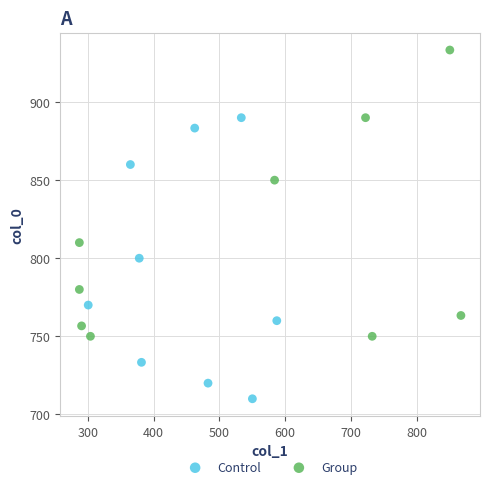

Which series contains the lowest Y value?

Control